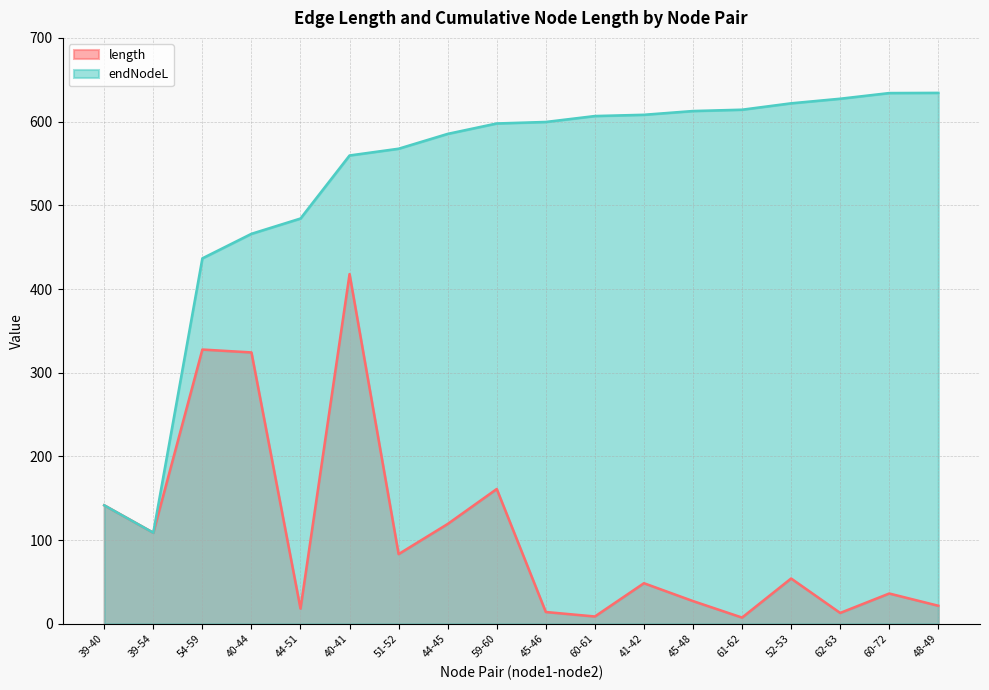

True or false: length and endNodeL intersect in this chart.

False